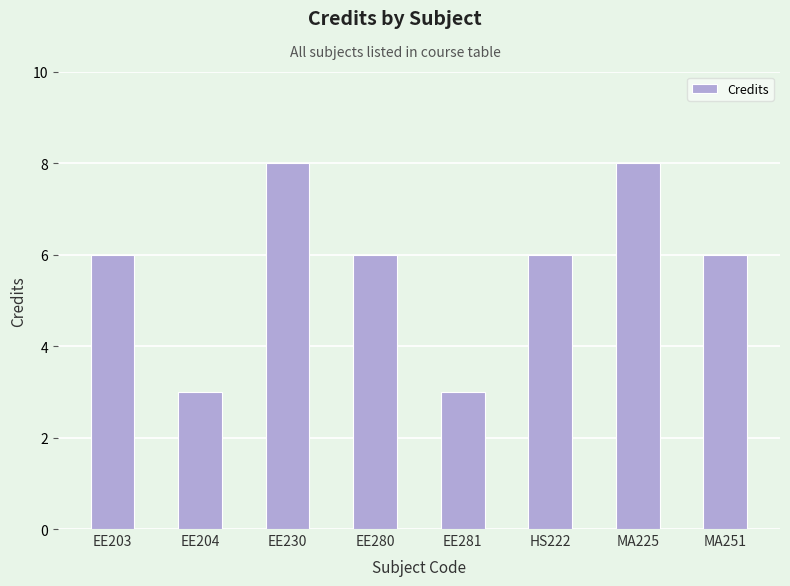

True or false: the data shows 2 at MA251.

False